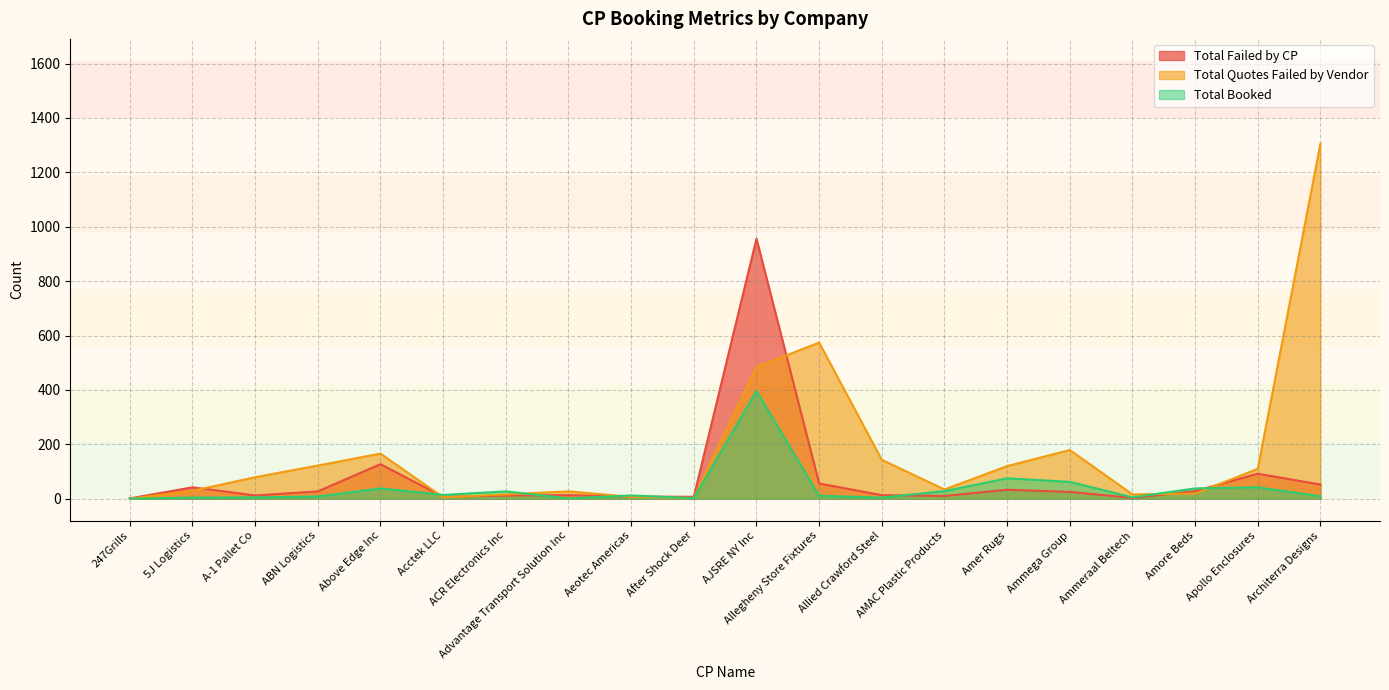

Between Allegheny Store Fixtures and Amore Beds, which series saw the biggest shift?

Total Quotes Failed by Vendor